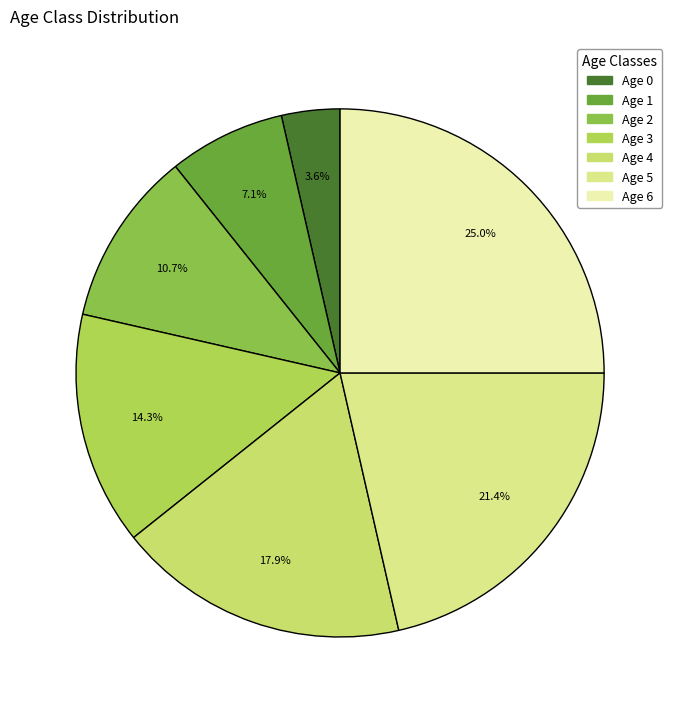

Which category has the smallest portion of the pie?

Age 0